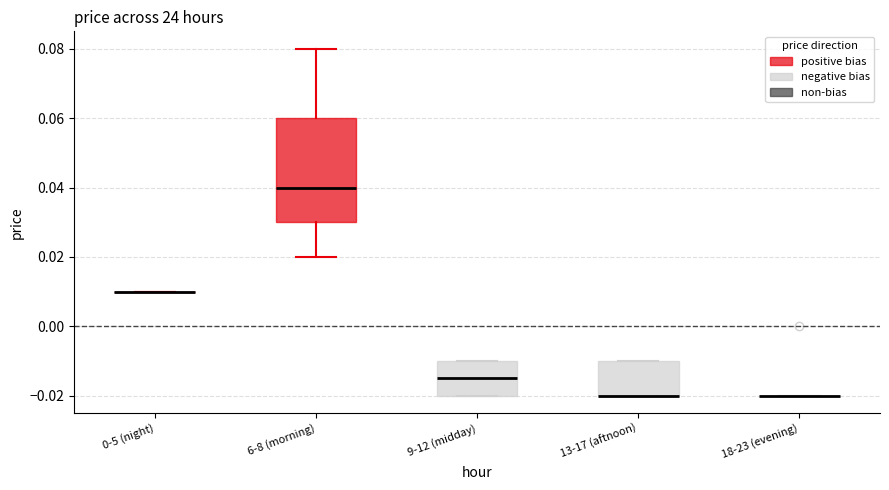

Reading left to right, transcribe this box plot: for each box, give where its median line is, the range the box spans, and where its two whiskers end, as read against the y-axis. The values are not printed on the chart, so give them approximately, as read against the axis.

0-5 (night): box collapsed to a line at 0.010, whiskers 0.010 to 0.010
6-8 (morning): median 0.040, box 0.030 to 0.060, whiskers 0.020 to 0.080
9-12 (midday): median -0.014, box -0.020 to -0.010, whiskers -0.020 to -0.010
13-17 (aftnoon): median -0.020 (drawn on the box's lower edge), box -0.020 to -0.010, whiskers -0.020 to -0.010
18-23 (evening): box collapsed to a line at -0.020, whiskers -0.020 to -0.020